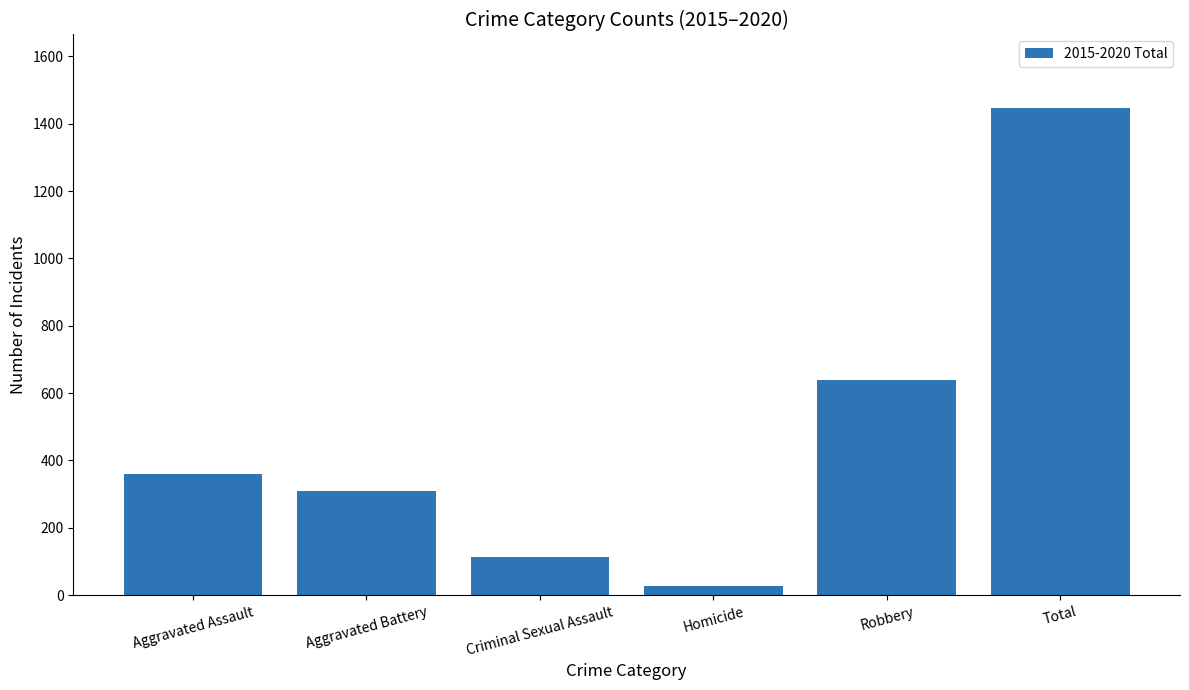

Reading right to left, list all the values displayed in this chart.

1448	638	28	113	309	360